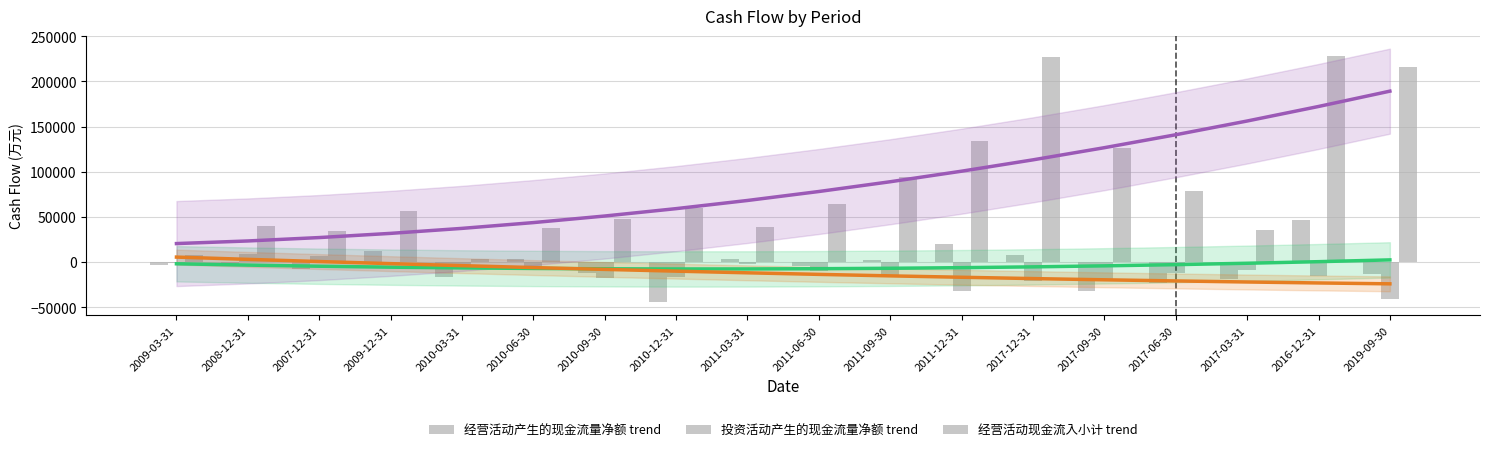

List the labels in order of 投资活动产生的现金流量净额 (trend) value, smallest first.

2019-09-30, 2016-12-31, 2017-03-31, 2017-06-30, 2017-09-30, 2017-12-31, 2011-12-31, 2011-09-30, 2011-06-30, 2011-03-31, 2010-12-31, 2010-09-30, 2010-06-30, 2010-03-31, 2009-12-31, 2007-12-31, 2008-12-31, 2009-03-31